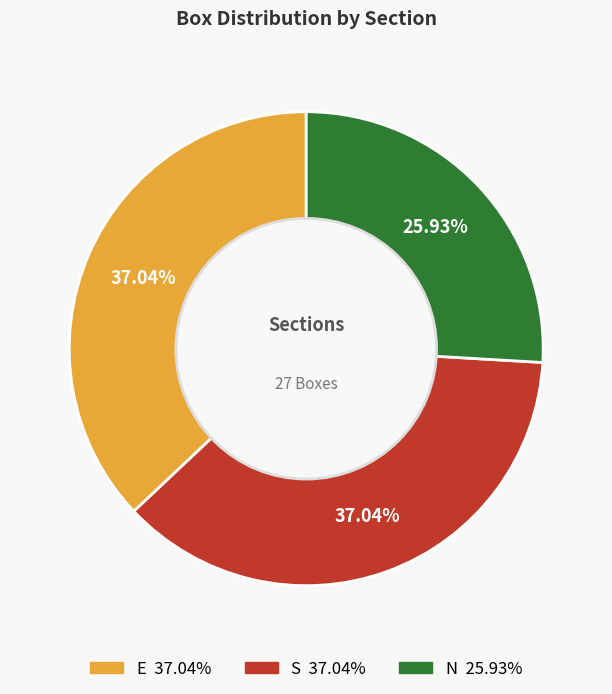

Count the number of slices in the pie.

3